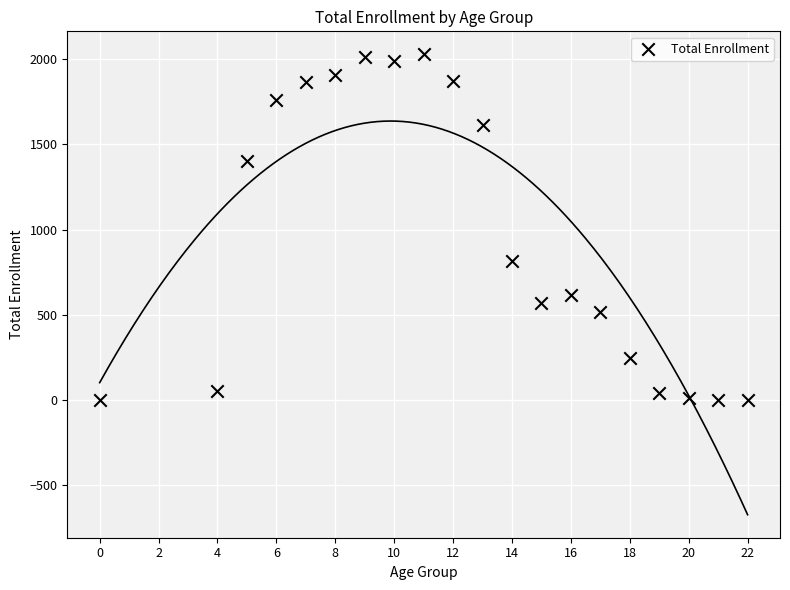

What is the range of X values (max minus min)?

22